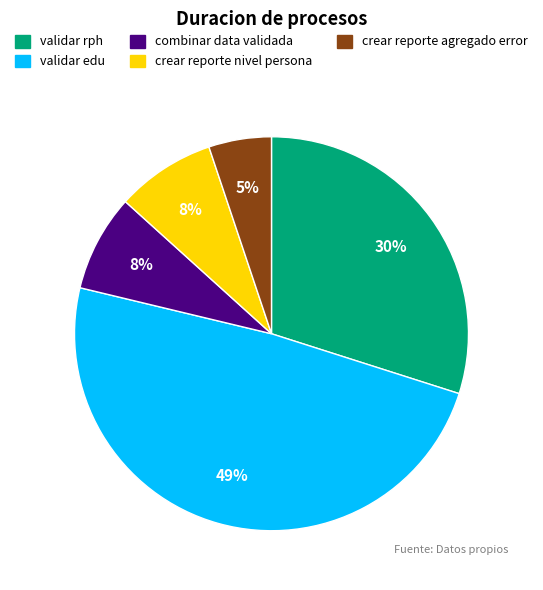

How many segments does this pie chart have?

5